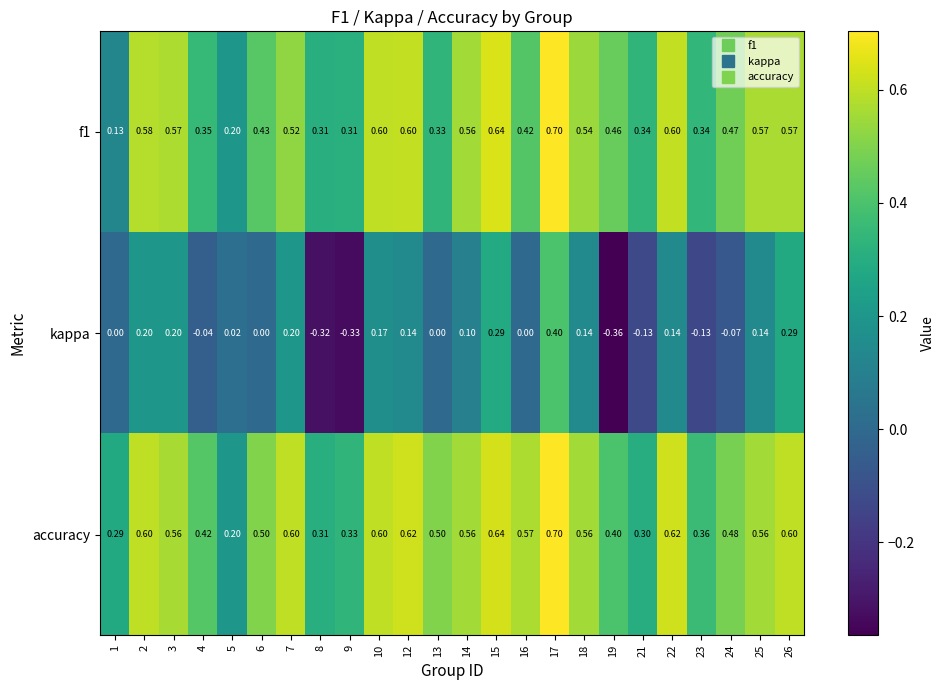

What is the difference between the highest and lowest values at 25?

0.4